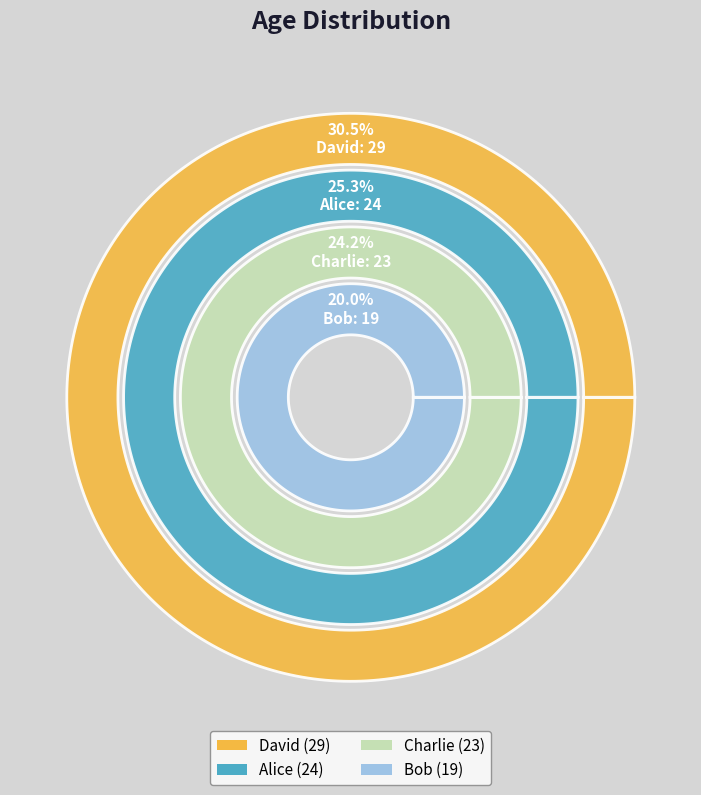

To the nearest percent, what is the average slice percentage?

25%